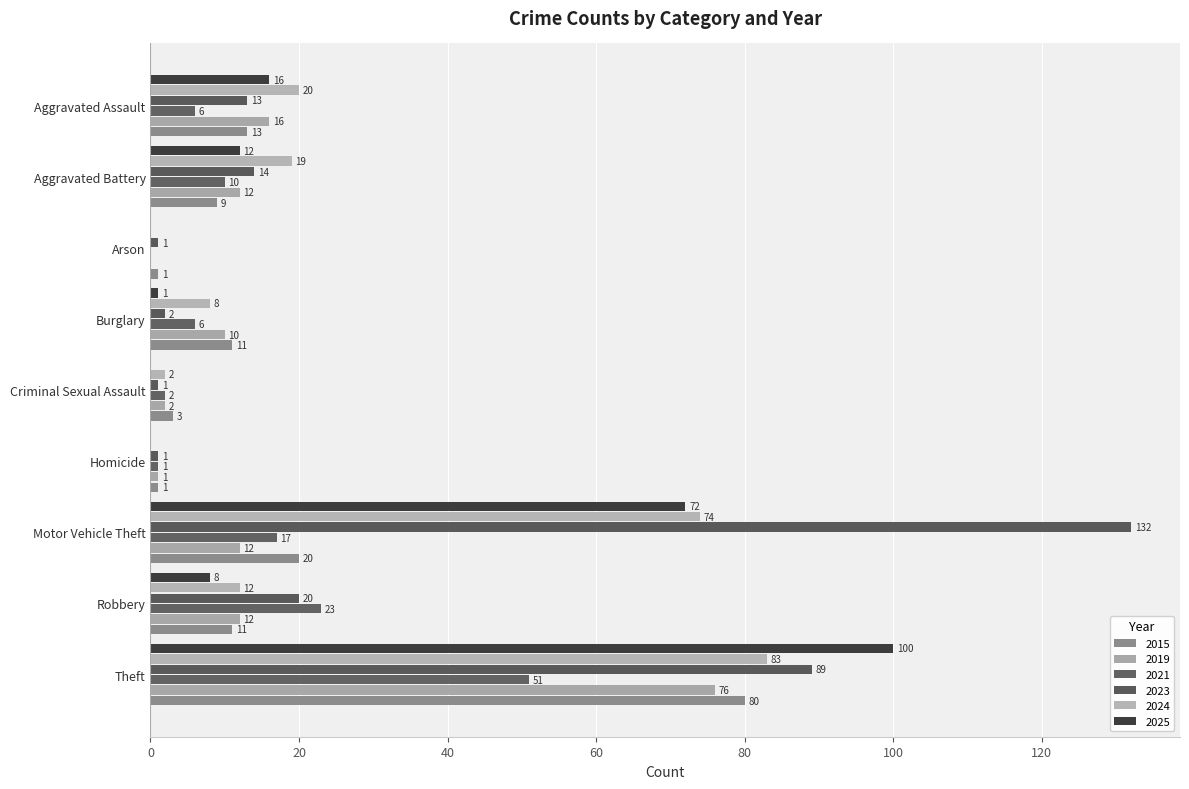

Rank the series by their maximum value, from highest to lowest.

2023, 2025, 2024, 2015, 2019, 2021